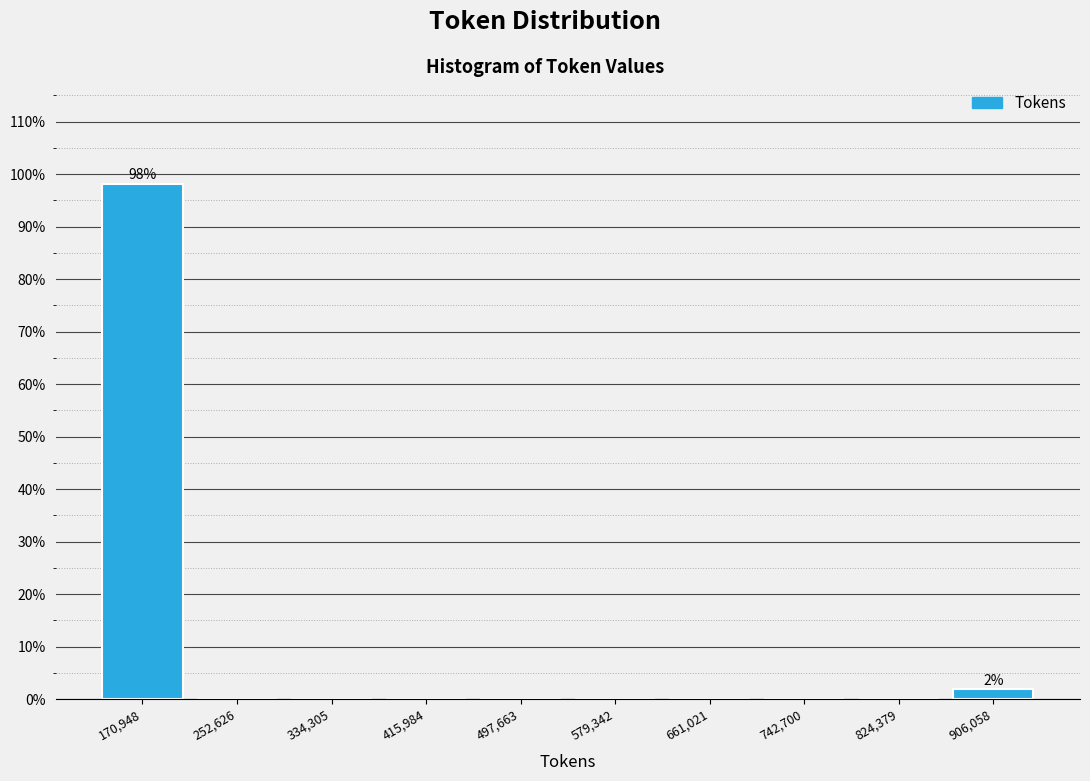

Reading right to left, extract all data points from this chart.

906,058=1.9	824,379=0.0	742,700=0.0	661,021=0.0	579,342=0.0	497,663=0.0	415,984=0.0	334,305=0.0	252,626=0.0	170,948=98.1